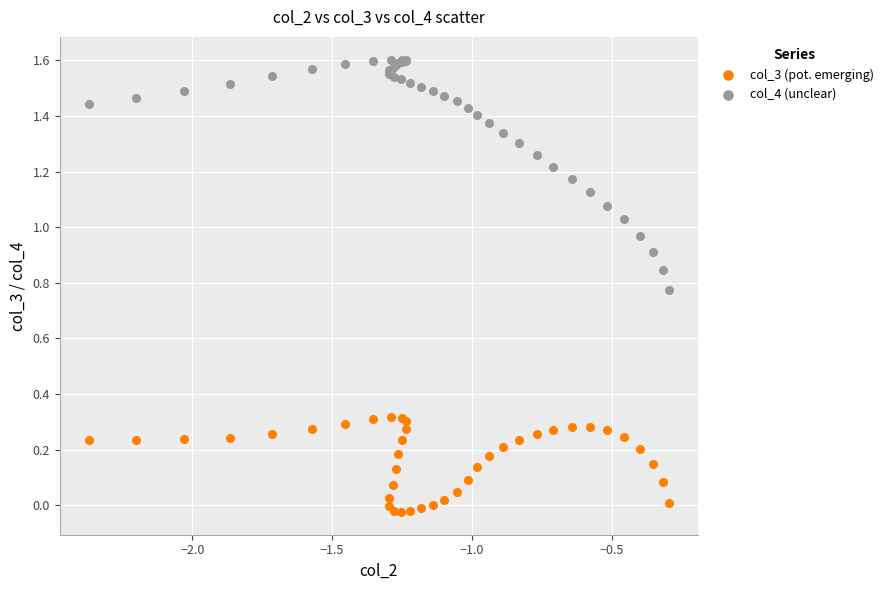

Which series reaches the minimum Y coordinate?

col_3 (pot. emerging)